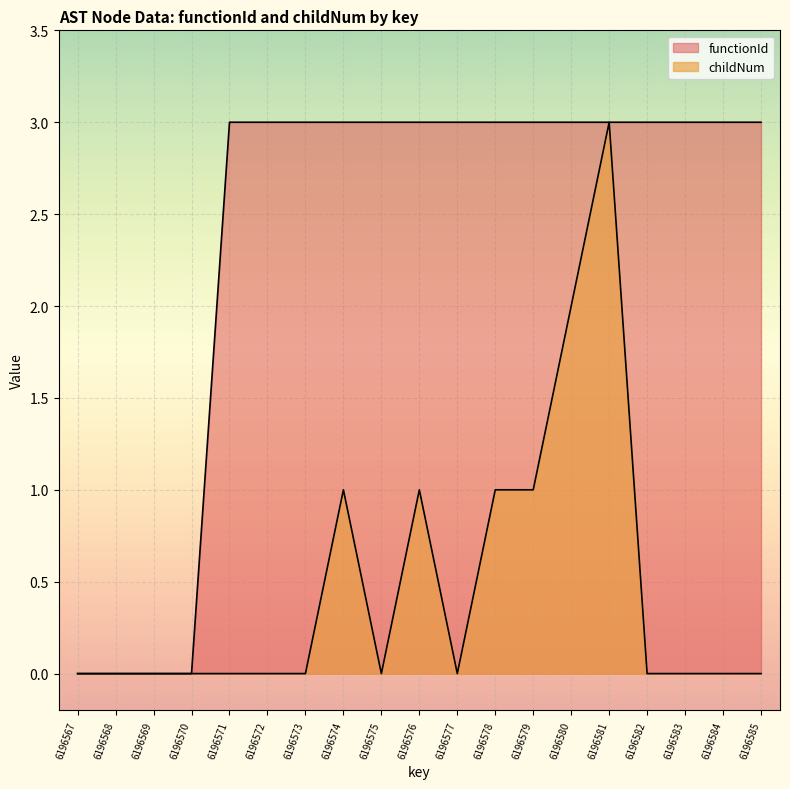

What is the value of the functionId point at the 19th from the left?

3